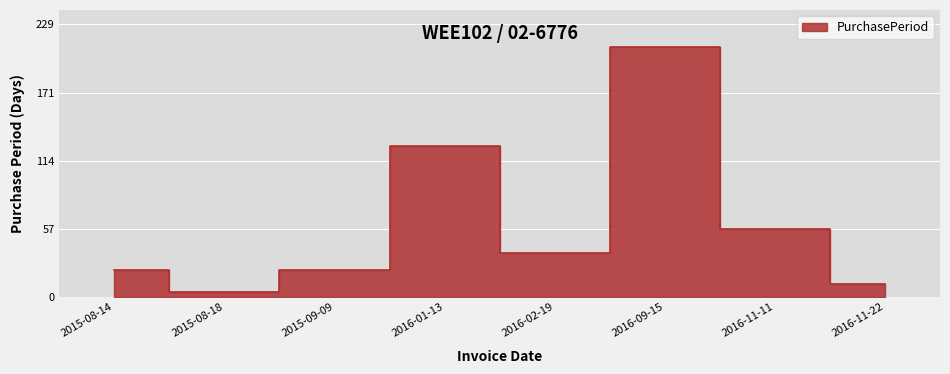

What is the minimum value shown in the chart?

4